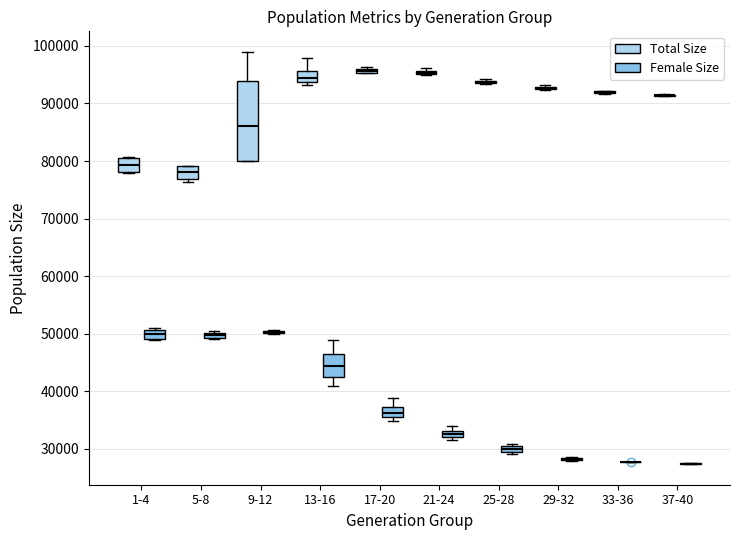

Which box is the tallest, from its lower edge to its upper edge?

9-12 (Total Size)